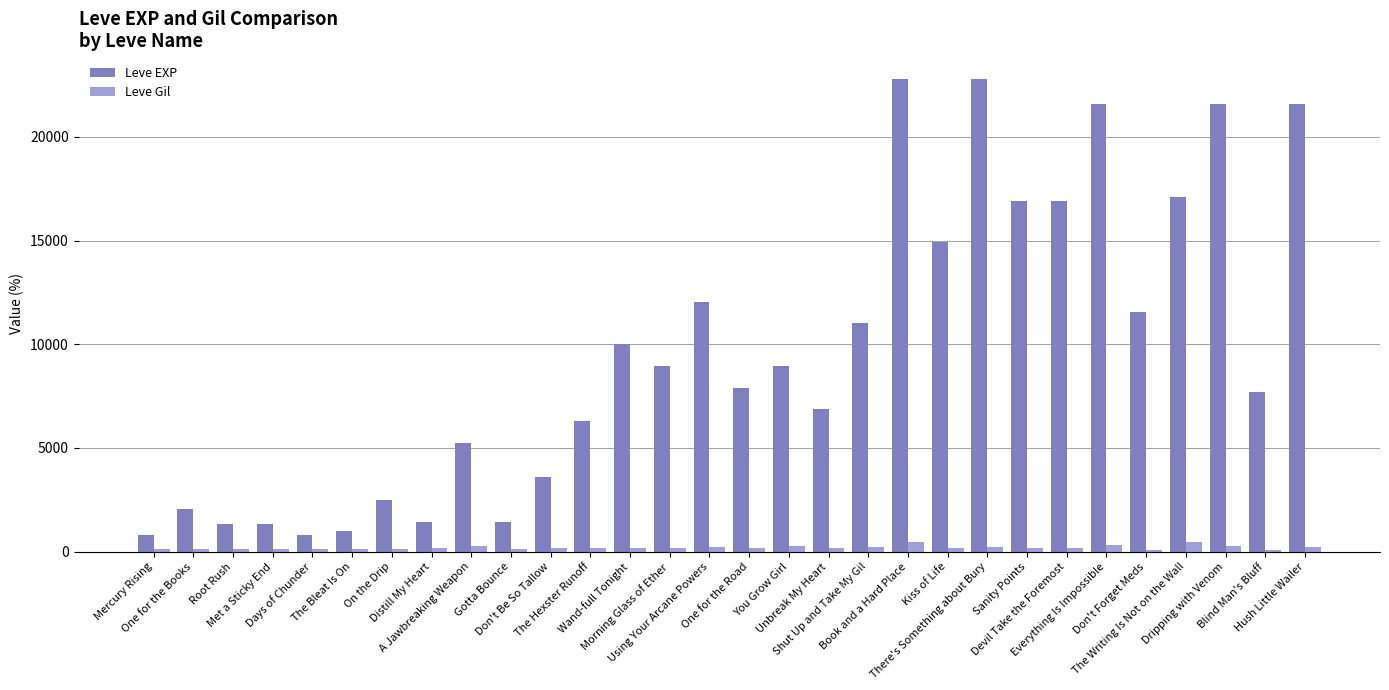

What is the difference between the maximum and minimum values in the Leve Gil series?

384